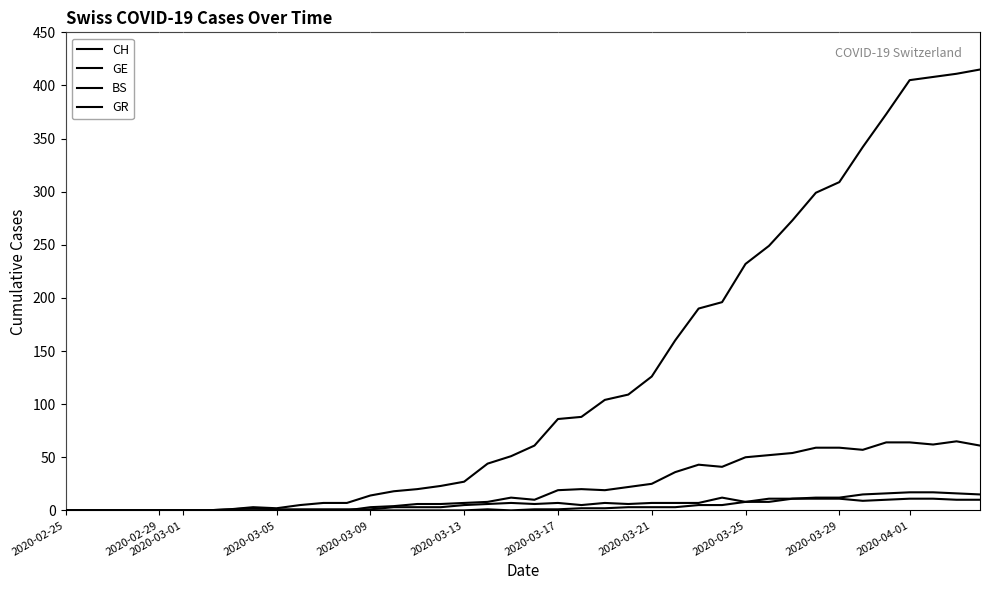

How many positive values does the GR series have?

21